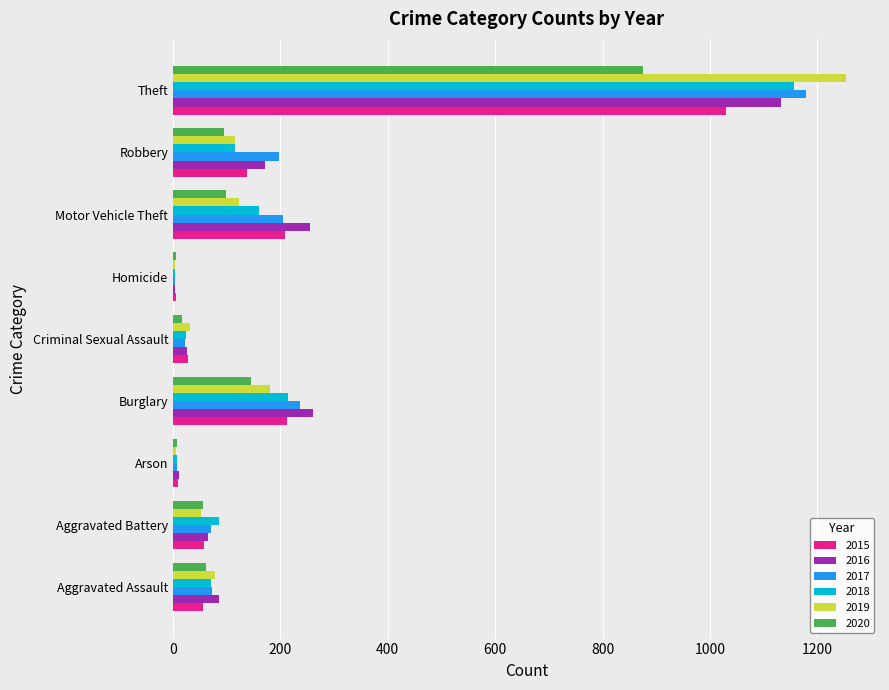

Which series changed the most between Robbery and Theft?

2019